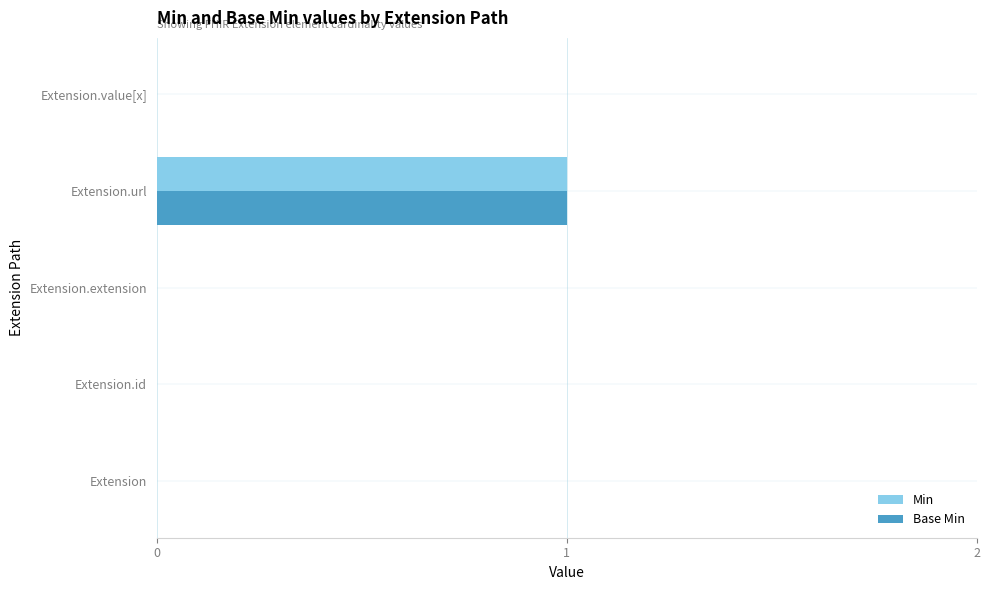

What is the sum of all Min values?

1